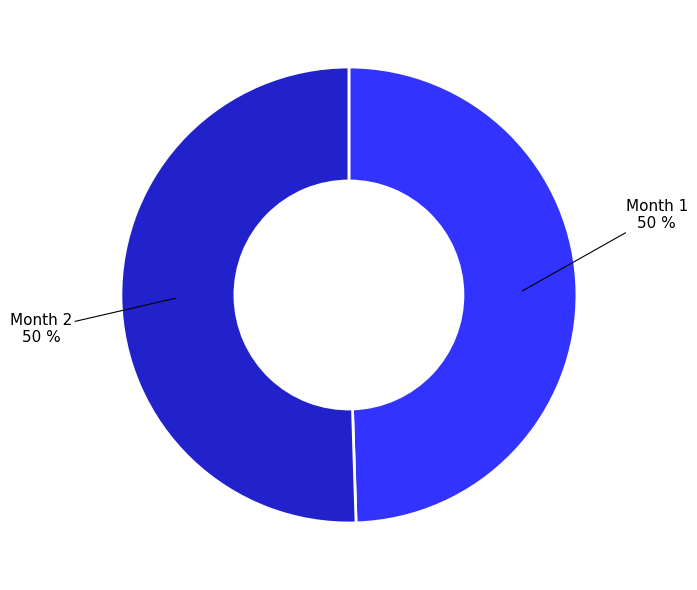

Combined, do Month 2 and Month 1 account for over 50%?

Yes